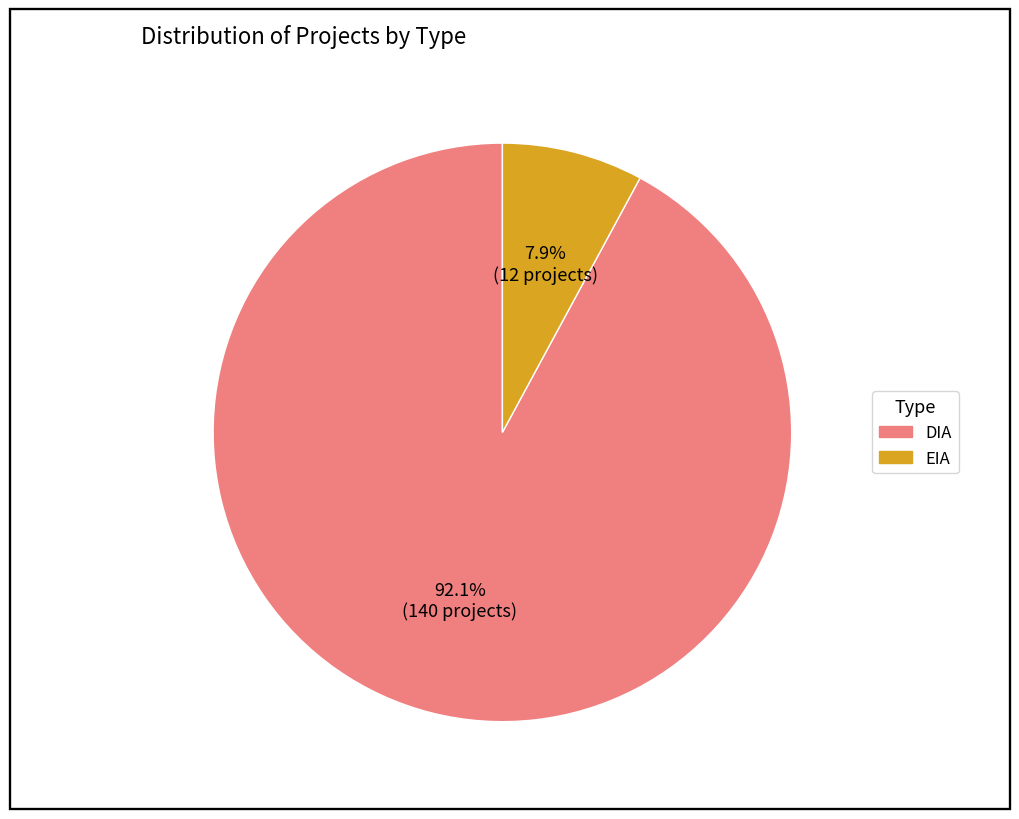

To the nearest percent, what is the average slice percentage?

50%